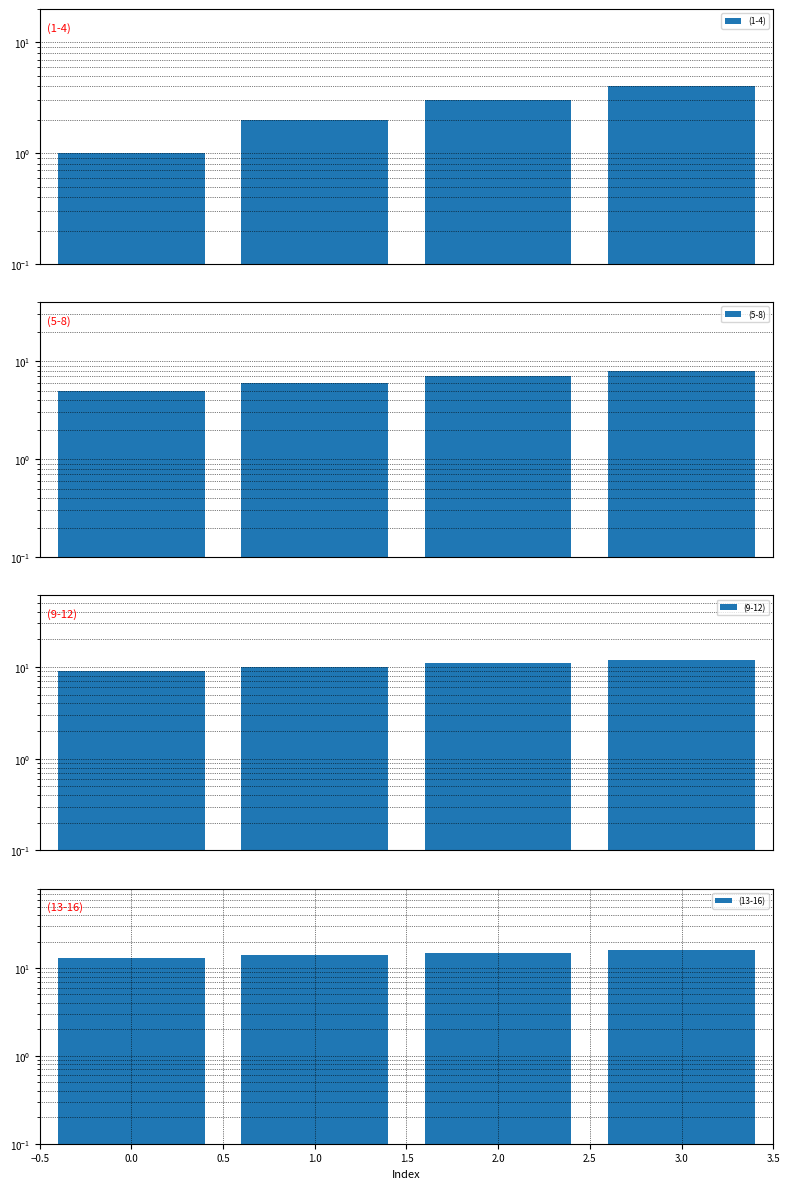

What is the difference between the second highest and second lowest values in the (13-16) series?

1